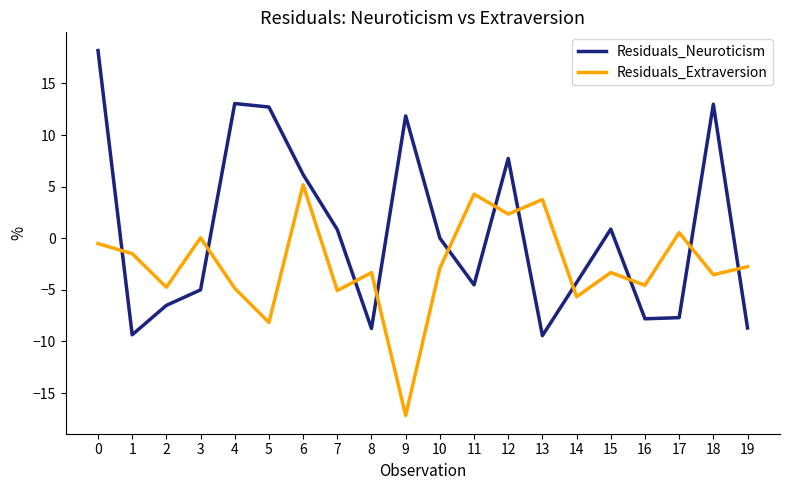

How many intersections are there between Residuals_Neuroticism and Residuals_Extraversion?

11